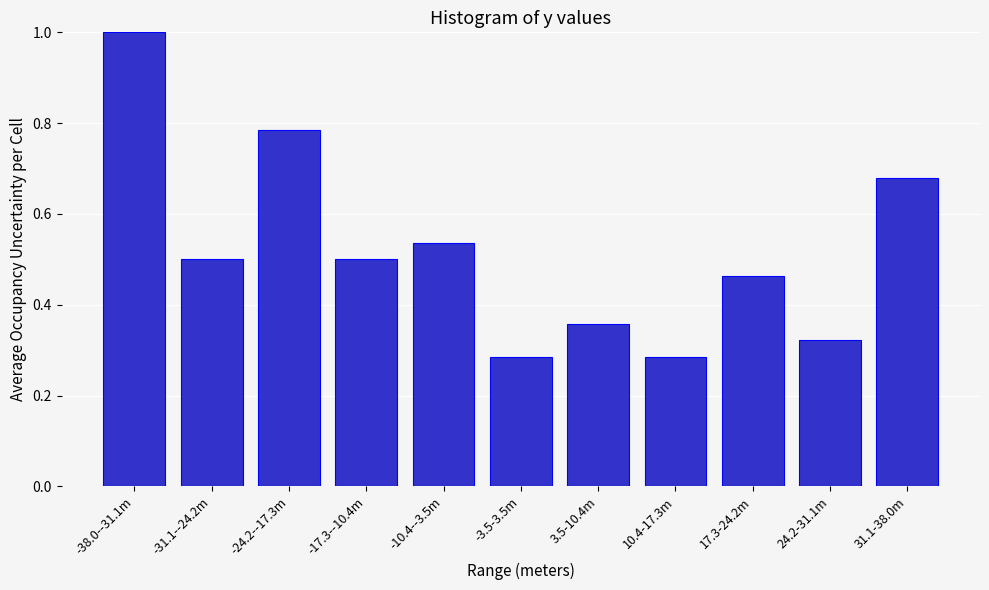

True or false: the data shows 1.3 at -38.0--31.1m.

False